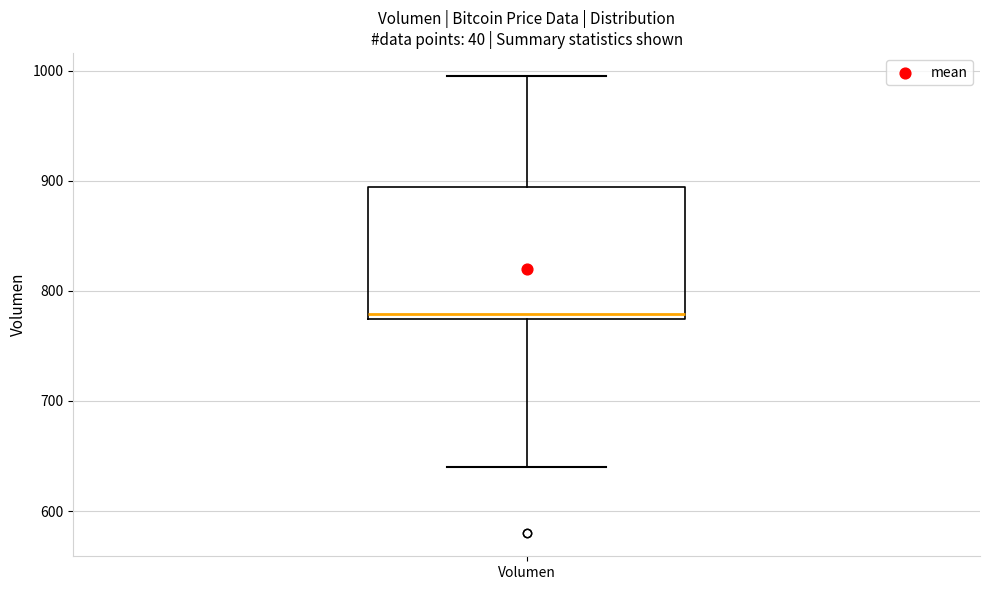

Where does the lower whisker of the box for Volumen end on the y-axis? The values are not printed on the chart, so give them approximately, as read against the axis.

640